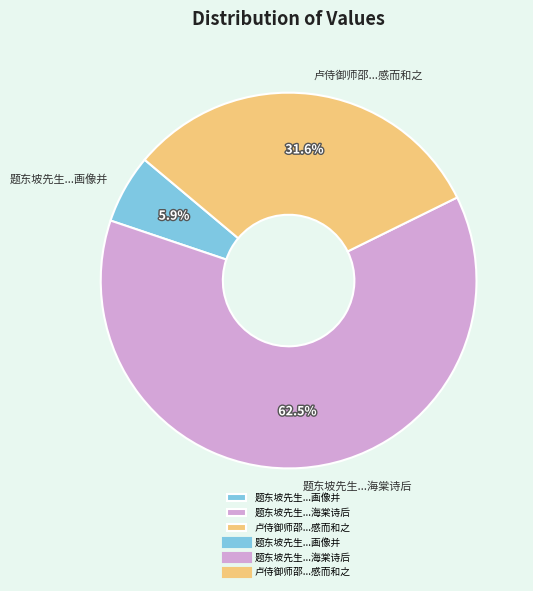

Does any single category account for the majority?

Yes